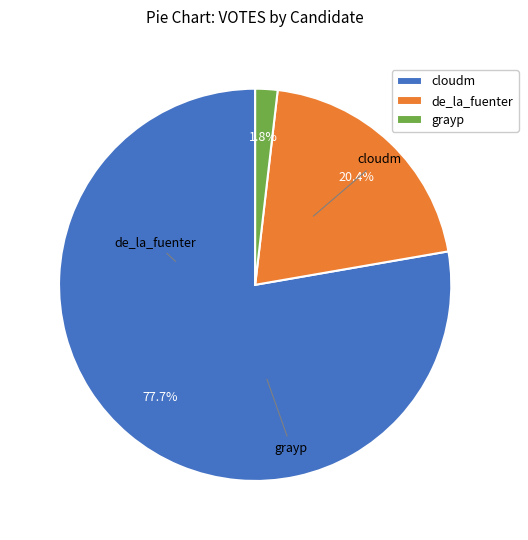

What percentage is the de_la_fuenter slice, to the nearest percent?

20%